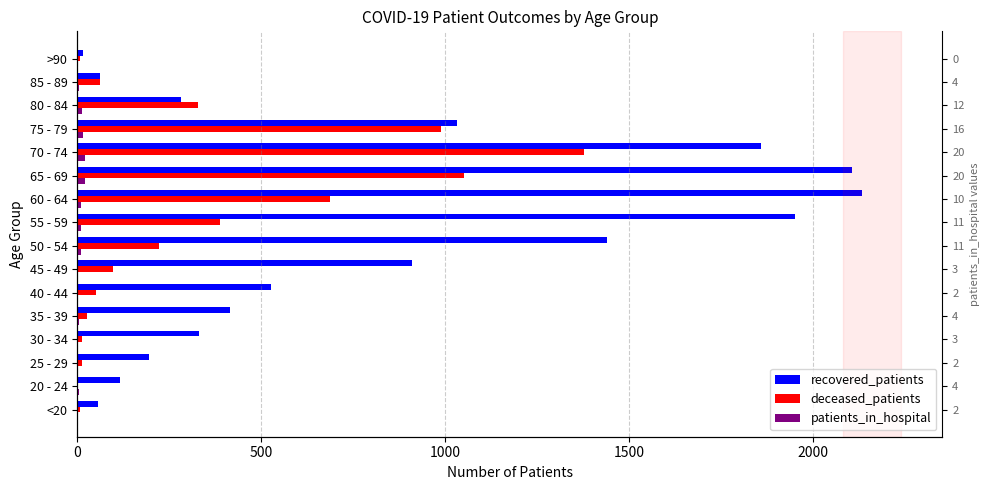

What is the maximum value for recovered_patients?

2133